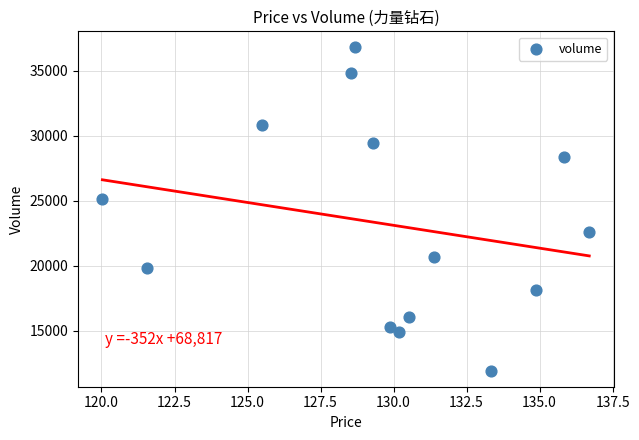

What Y value in the scatter plot is closest to 24374?

25149